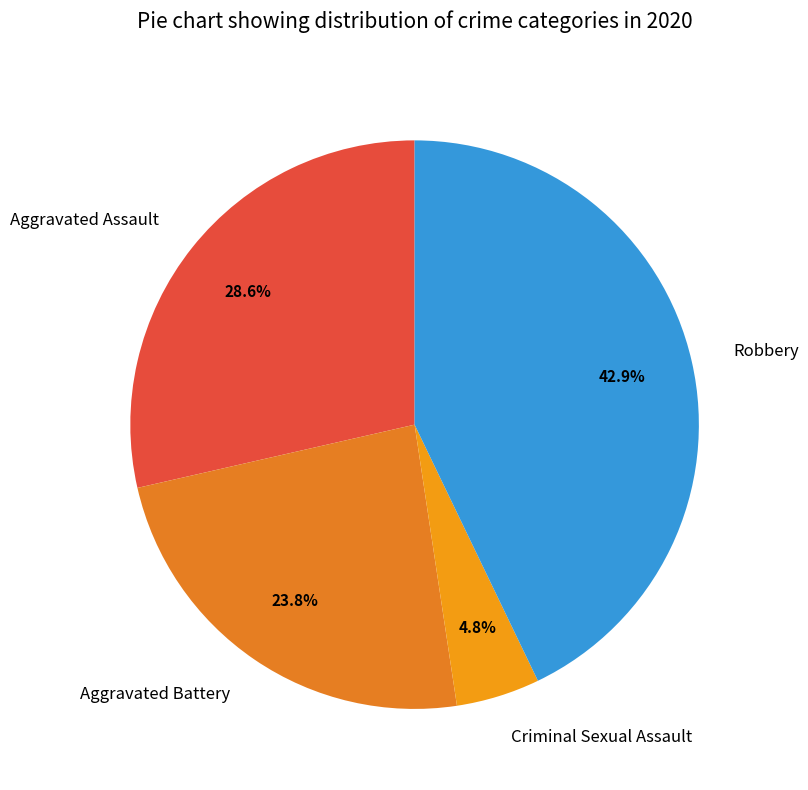

What percentage do Aggravated Battery and Criminal Sexual Assault together represent?

28.6%